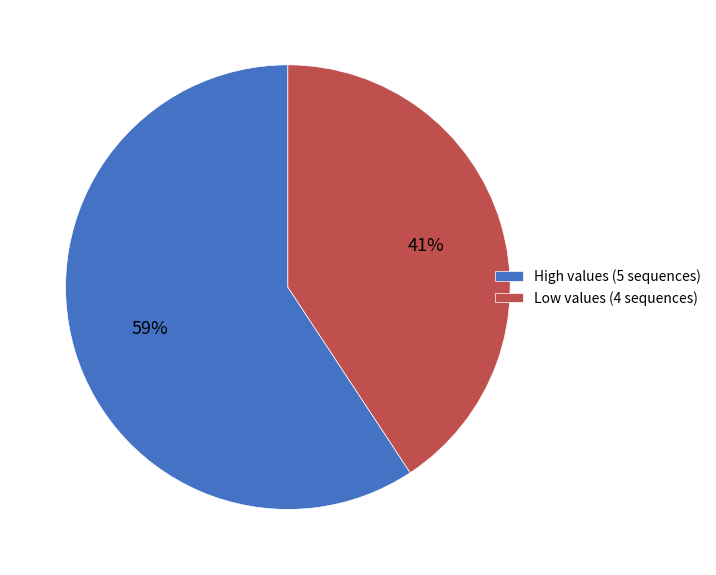

Do Low values (4 sequences) and High values (5 sequences) together represent more than half of the pie?

Yes